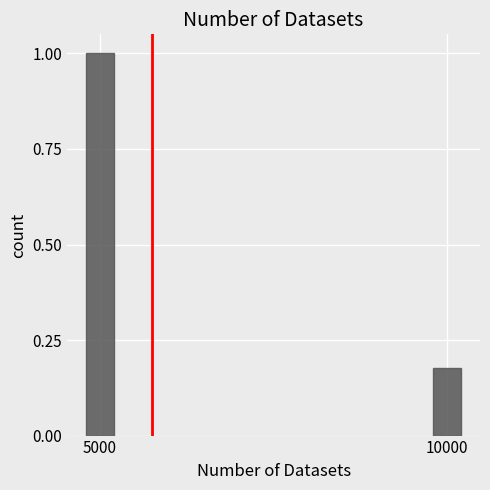

Which label corresponds to the smallest value in the chart?

10000